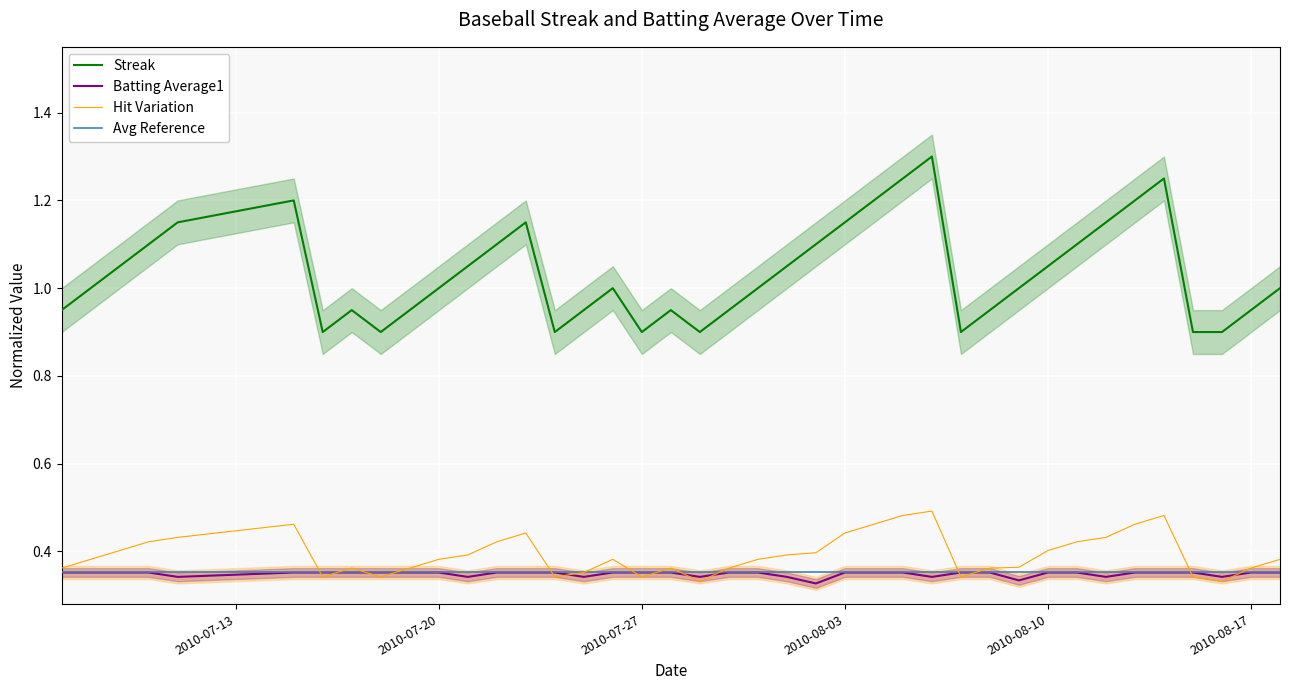

At how many categories does at least one series exceed 0?

40